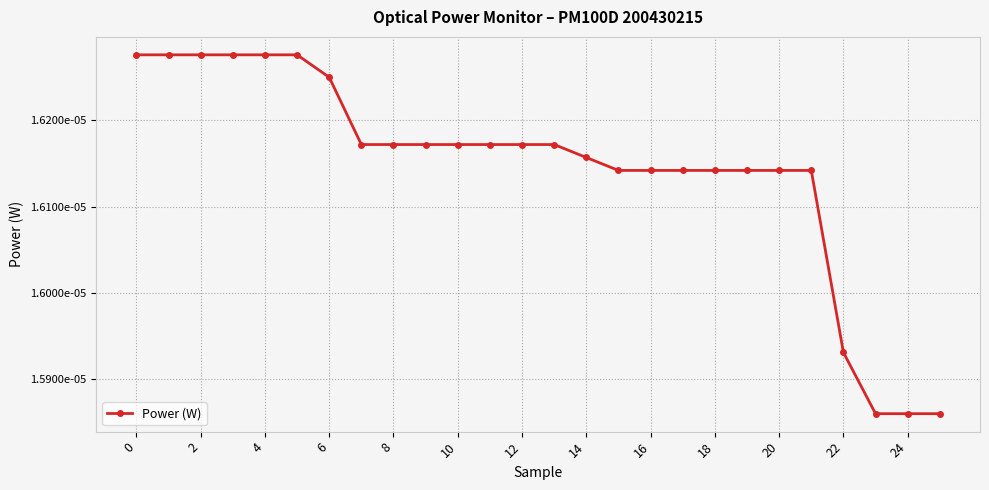

Where is the data nearest to the value 0?

23